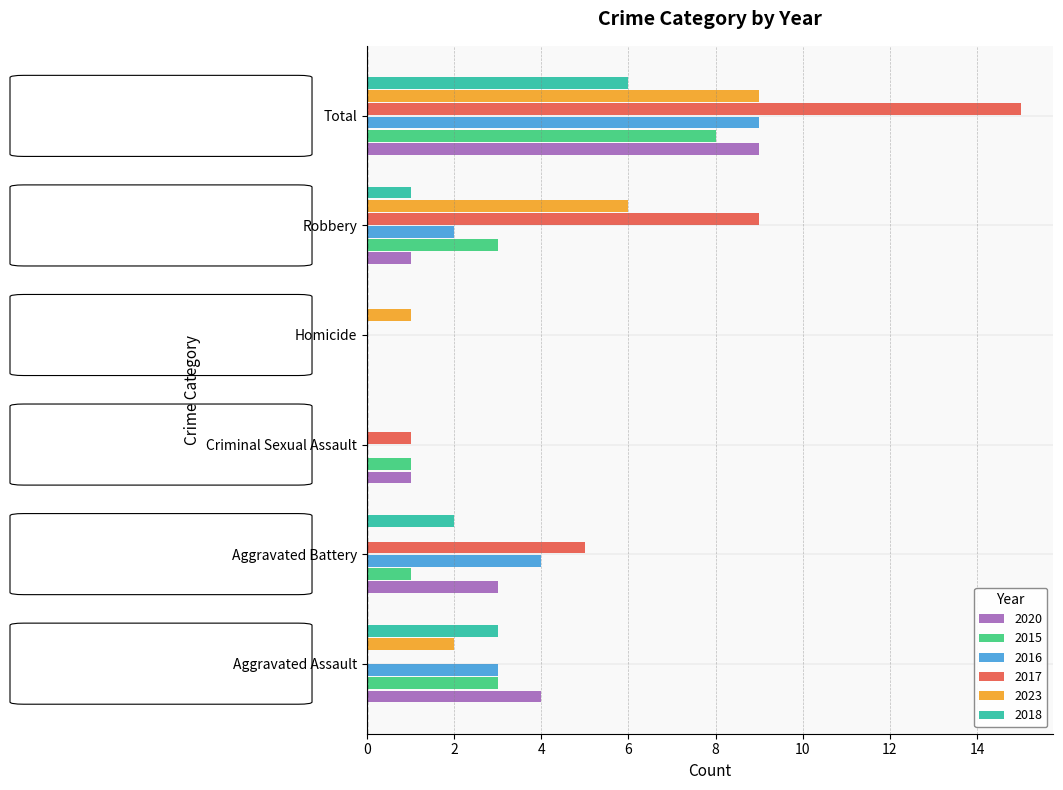

What is the highest value of the 2023 series?

9